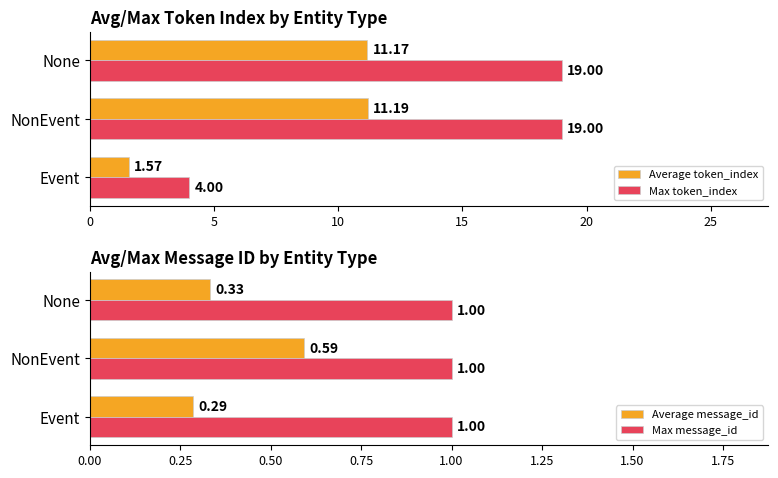

At which label does Average token_index reach its peak?

NonEvent